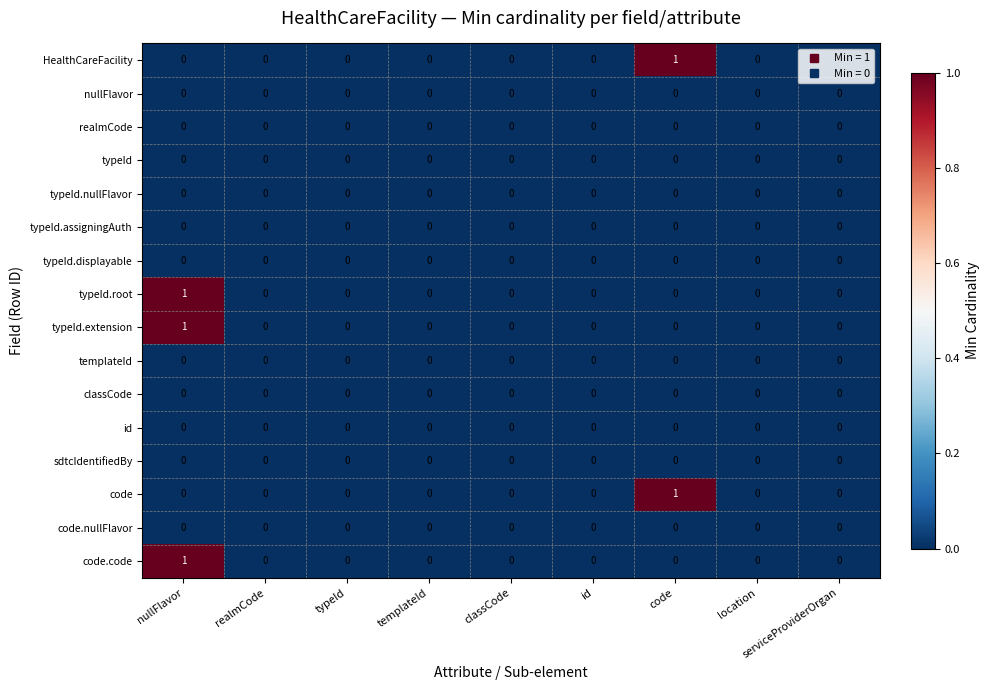

The value of typeId.root at nullFlavor is 1. True or false?

True